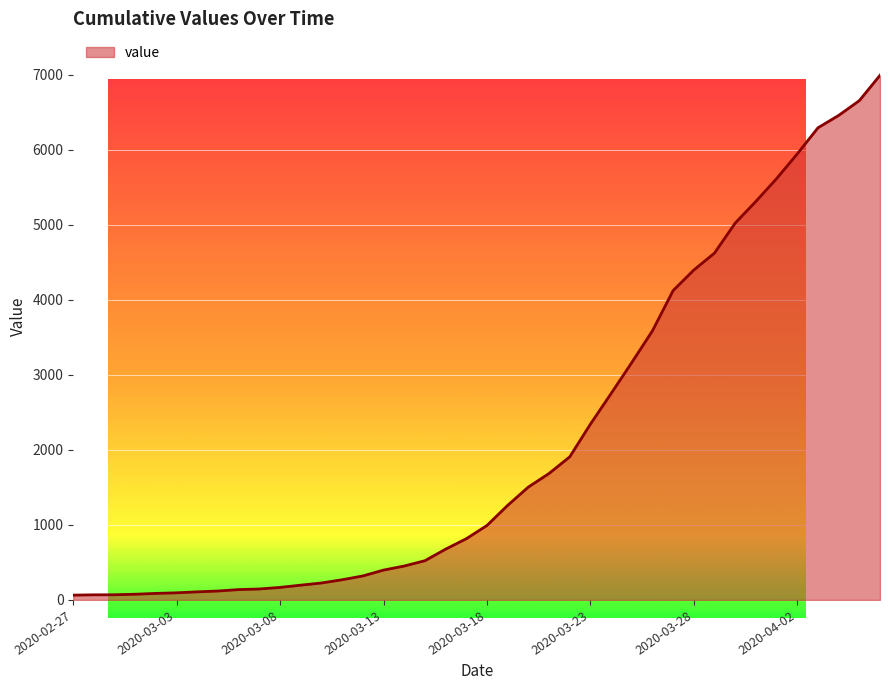

What is the greatest value displayed?

6995